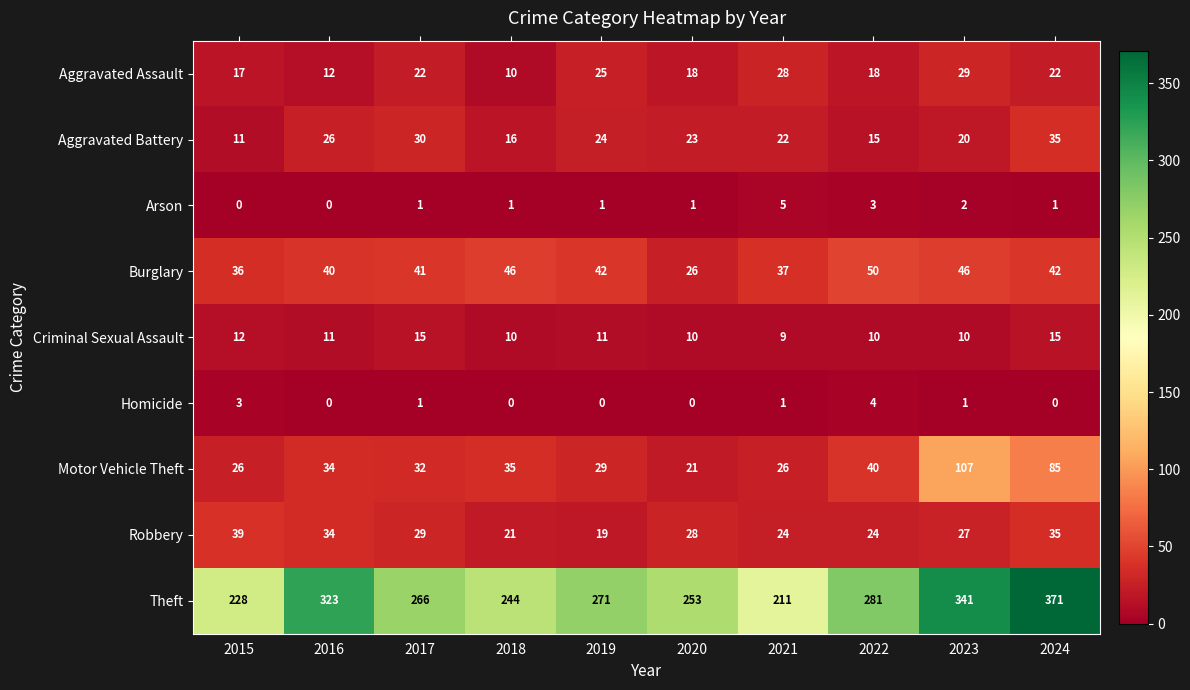

What is the difference between the maximum and second lowest values in the Aggravated Assault series?

17